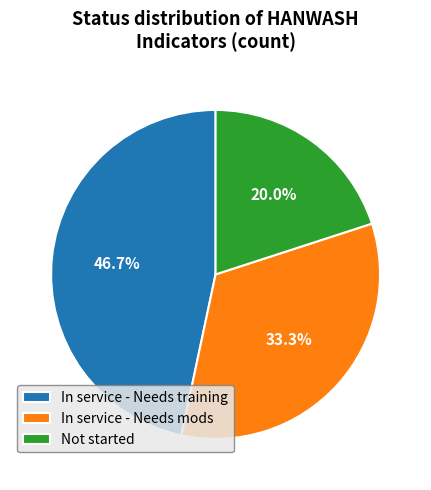

Count the number of slices in the pie.

3